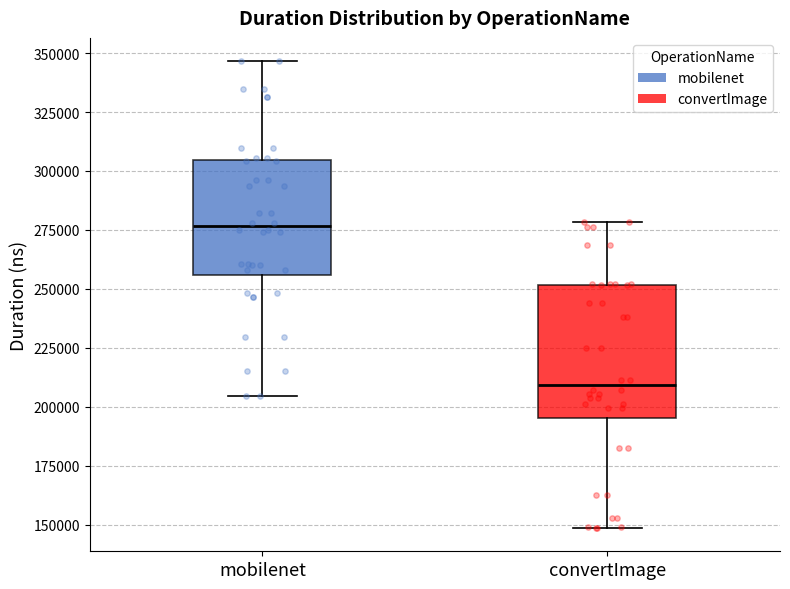

Which box is the tallest, from its lower edge to its upper edge?

convertImage